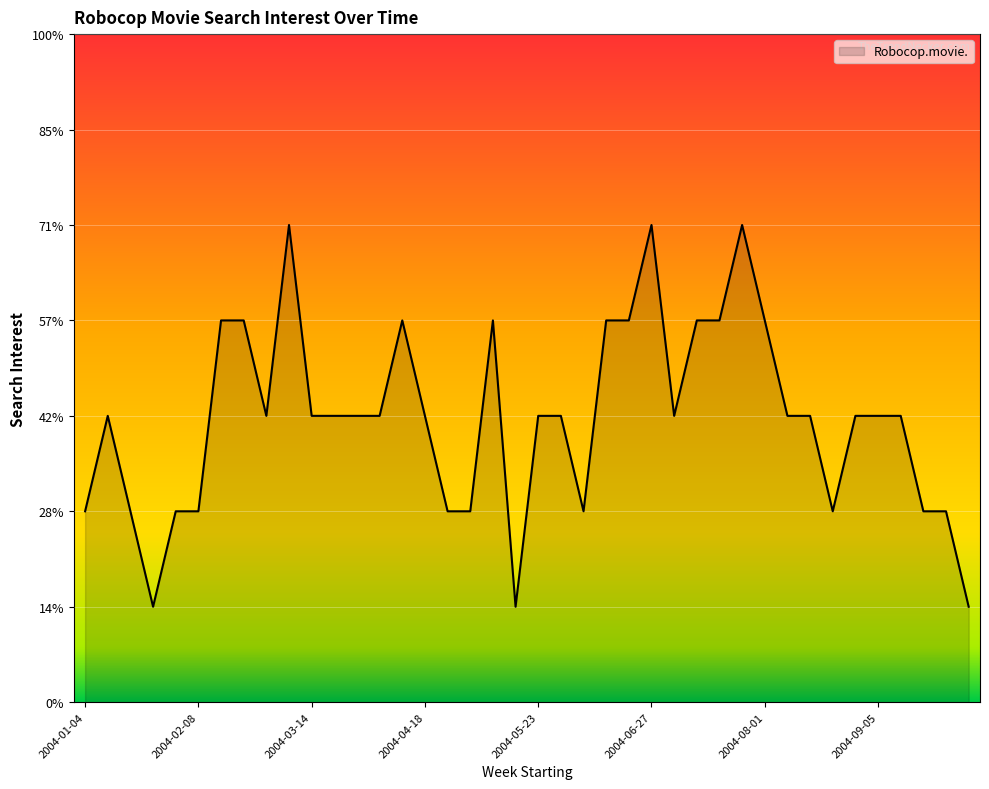

Does the chart have visible grid lines?

Yes